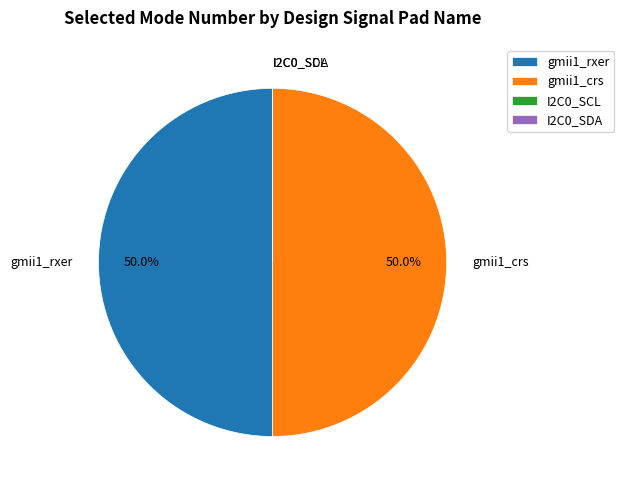

What percentage is NOT represented by gmii1_rxer?

50.0%